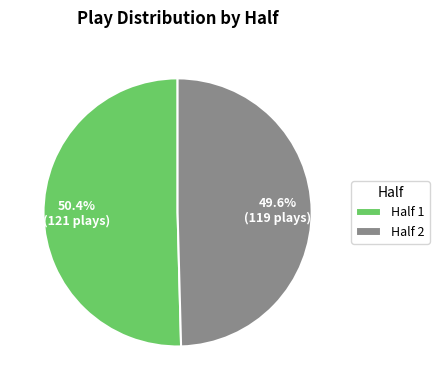

Does any single category account for the majority?

Yes